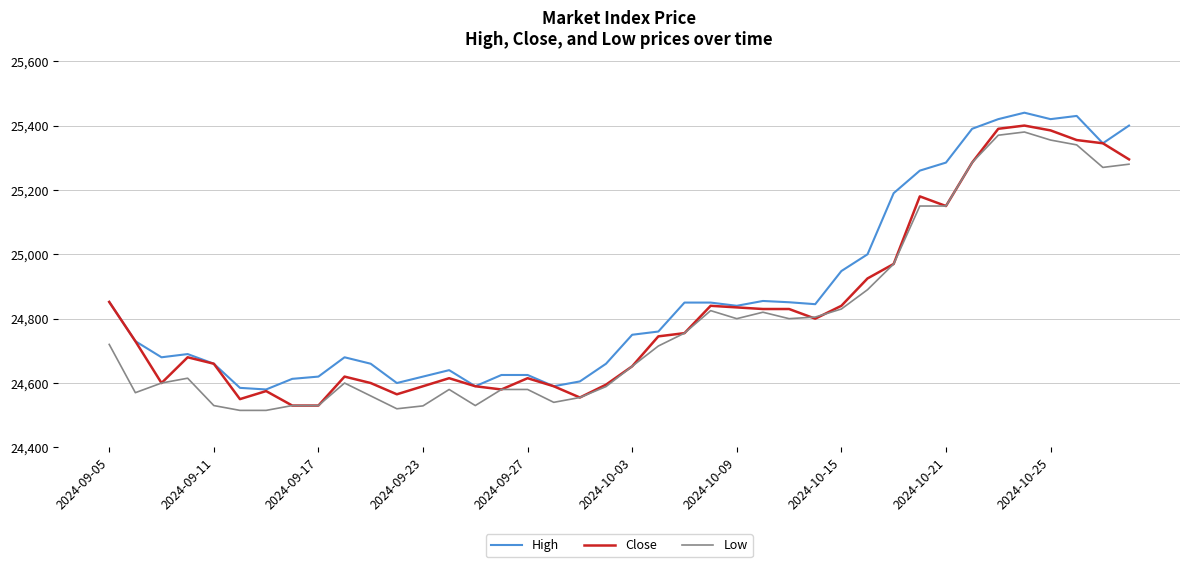

Which series has the largest total across all categories?

High